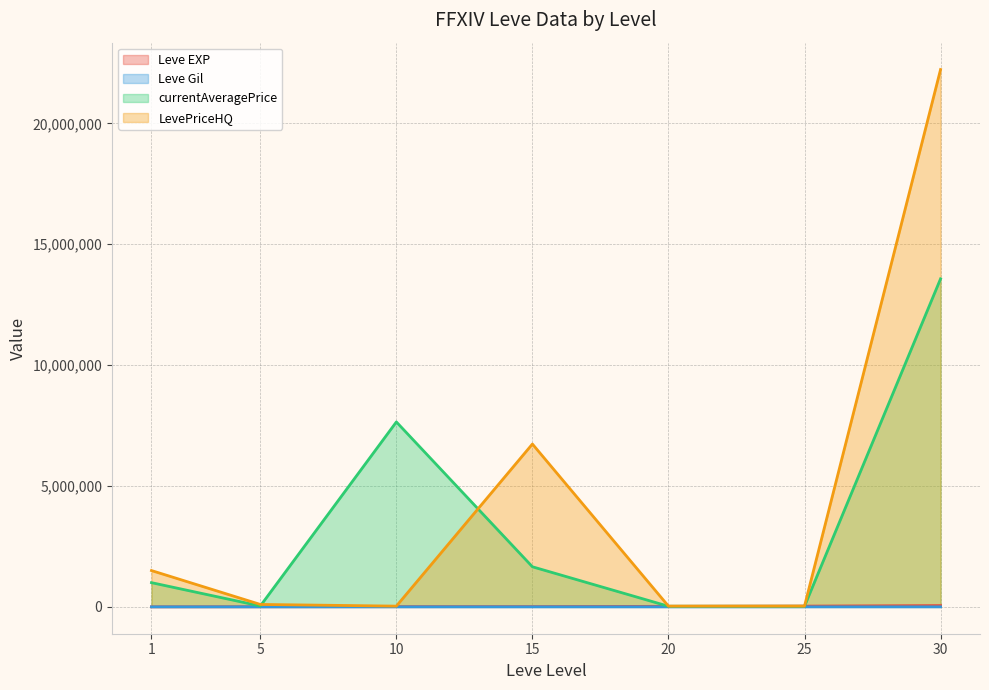

Is it true that Leve EXP equals 21600.0 at 20?

True